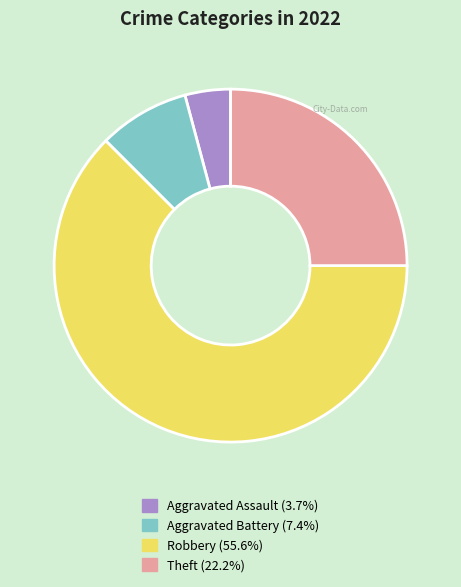

Rank the categories by value from lowest to highest.

Aggravated Assault, Aggravated Battery, Theft, Robbery